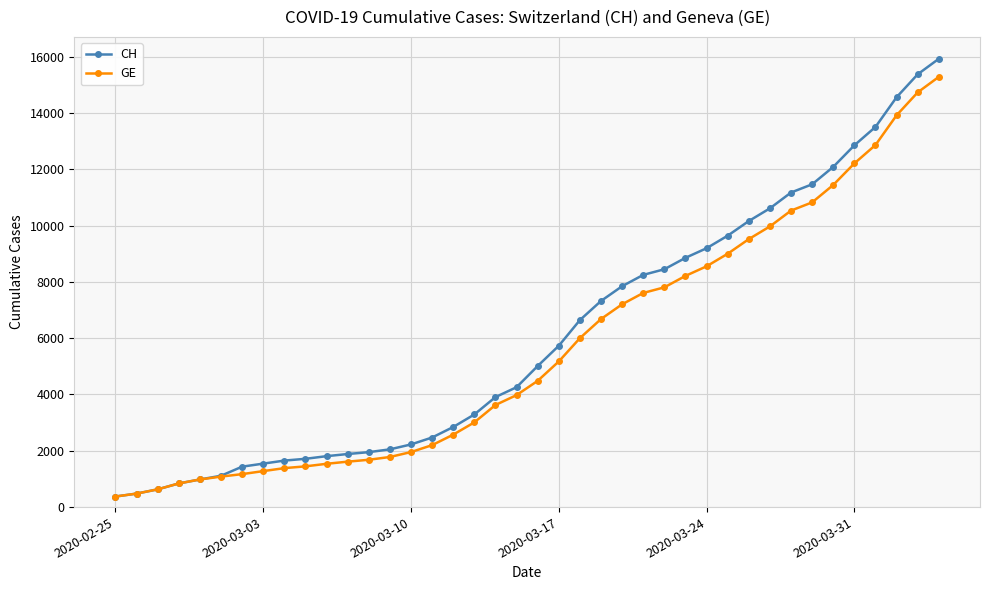

Which series has the largest range (max minus min)?

CH